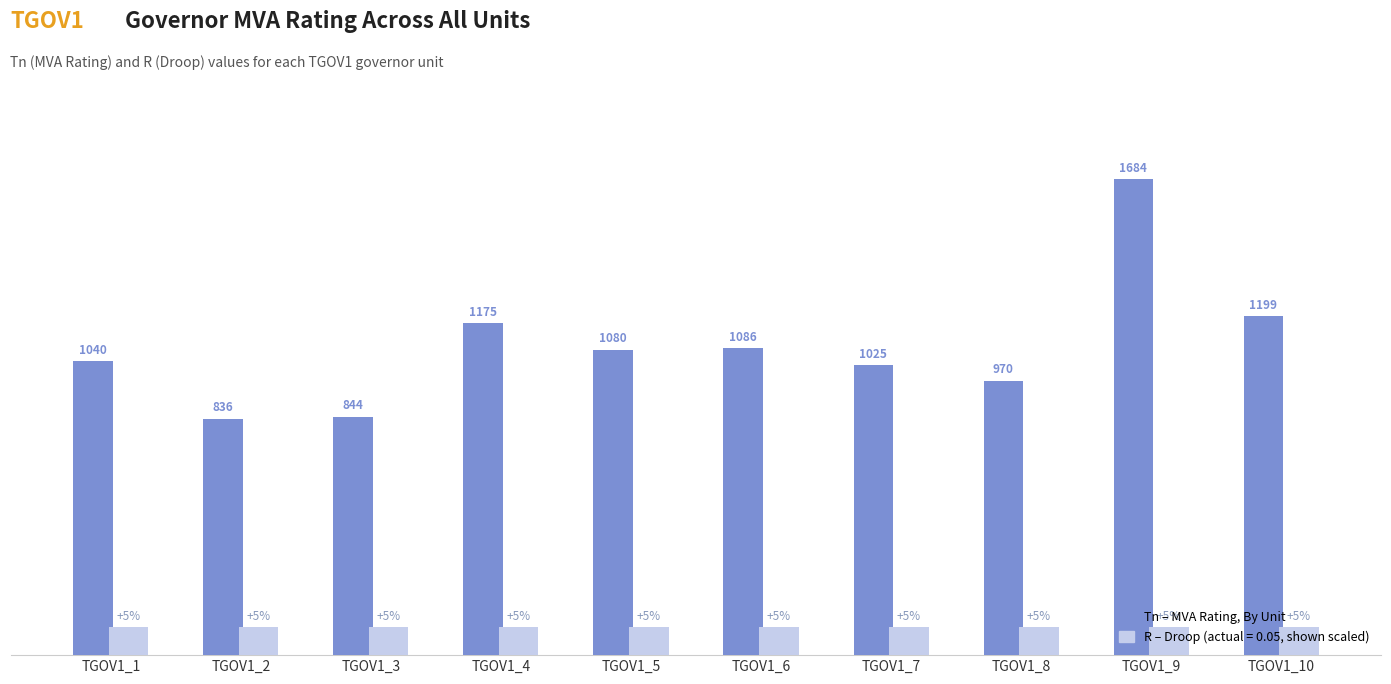

At which category is the sum across all series the highest?

TGOV1_9